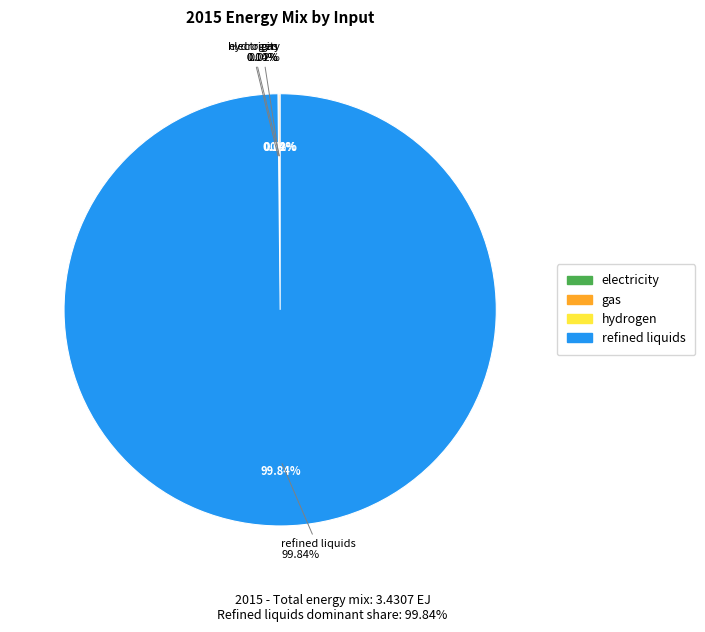

What is the majority slice?

refined liquids